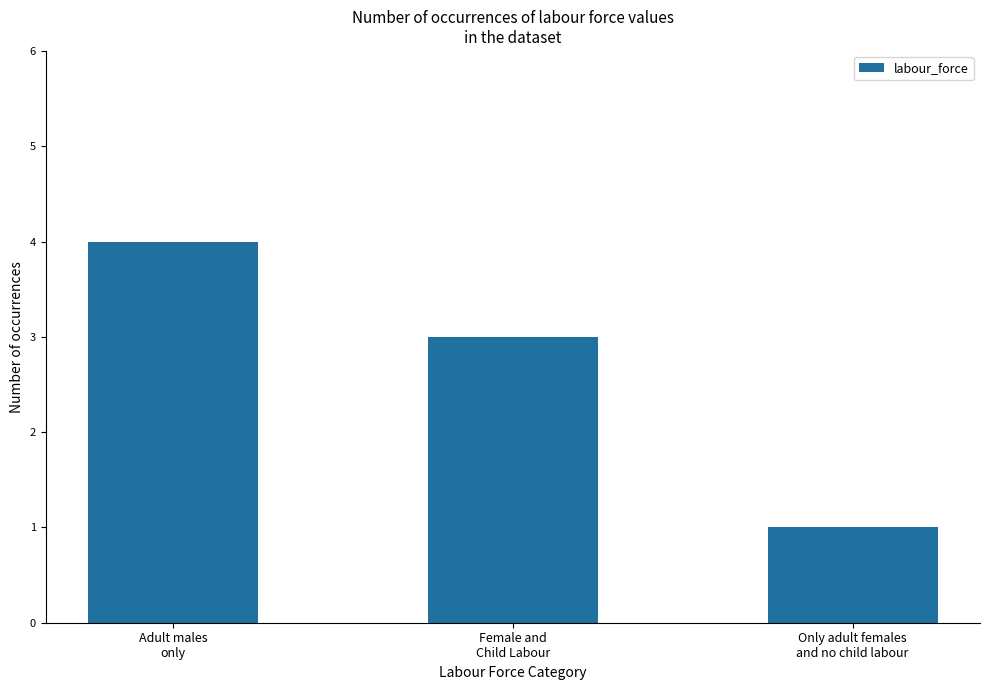

The chart shows a value of 1 at Adult males
only. True or false?

False